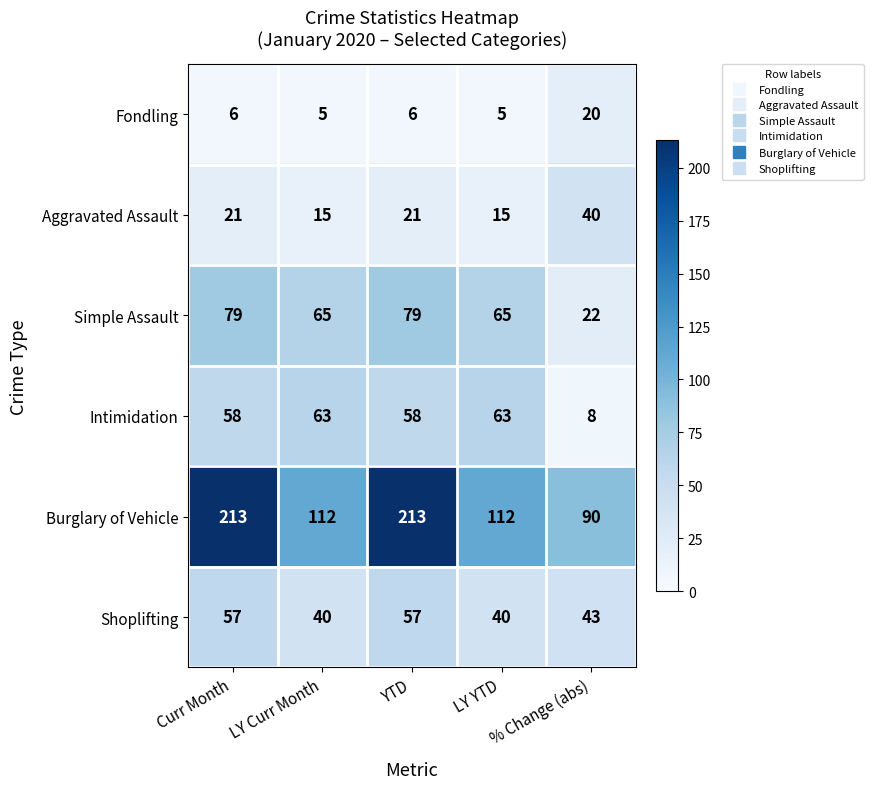

Count the Burglary of Vehicle values in the range 112 to 213.

4